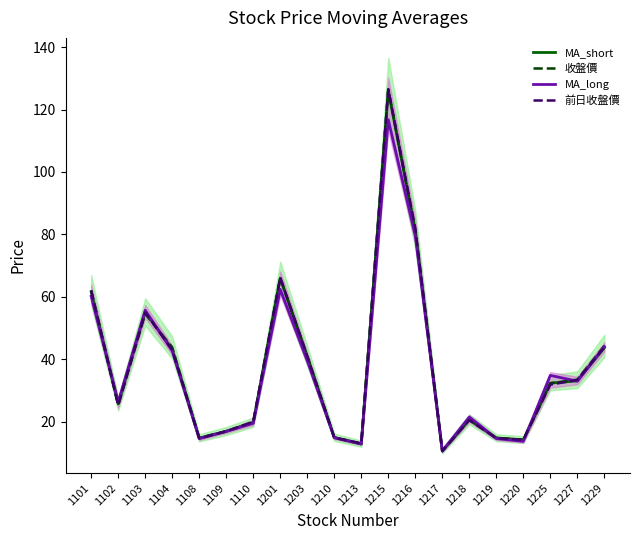

Reading left to right, extract all data points from this chart.

MA_short: 1101=61.7	1102=25.7	1103=55.1	1104=43.2	1108=14.7	1109=16.9	1110=19.8	1201=66.0	1203=40.8	1210=14.9	1213=12.8	1215=126.1	1216=81.2	1217=10.6	1218=20.6	1219=14.8	1220=14.2	1225=32.4	1227=33.1	1229=43.7
收盤價: 1101=62.0	1102=25.4	1103=54.6	1104=43.8	1108=14.8	1109=16.9	1110=19.7	1201=66.0	1203=41.0	1210=15.0	1213=12.9	1215=126.5	1216=81.1	1217=10.7	1218=20.7	1219=14.8	1220=14.2	1225=32.3	1227=33.5	1229=44.3
MA_long: 1101=60.2	1102=26.3	1103=55.7	1104=42.7	1108=14.6	1109=16.9	1110=19.5	1201=62.4	1203=39.5	1210=14.9	1213=12.9	1215=116.7	1216=79.6	1217=10.6	1218=21.5	1219=14.6	1220=13.7	1225=34.8	1227=33.0	1229=44.1
前日收盤價: 1101=62.0	1102=25.2	1103=55.0	1104=43.0	1108=14.7	1109=16.9	1110=20.0	1201=66.2	1203=41.0	1210=14.9	1213=13.1	1215=126.5	1216=82.0	1217=10.6	1218=20.5	1219=14.7	1220=14.2	1225=31.9	1227=33.4	1229=43.8